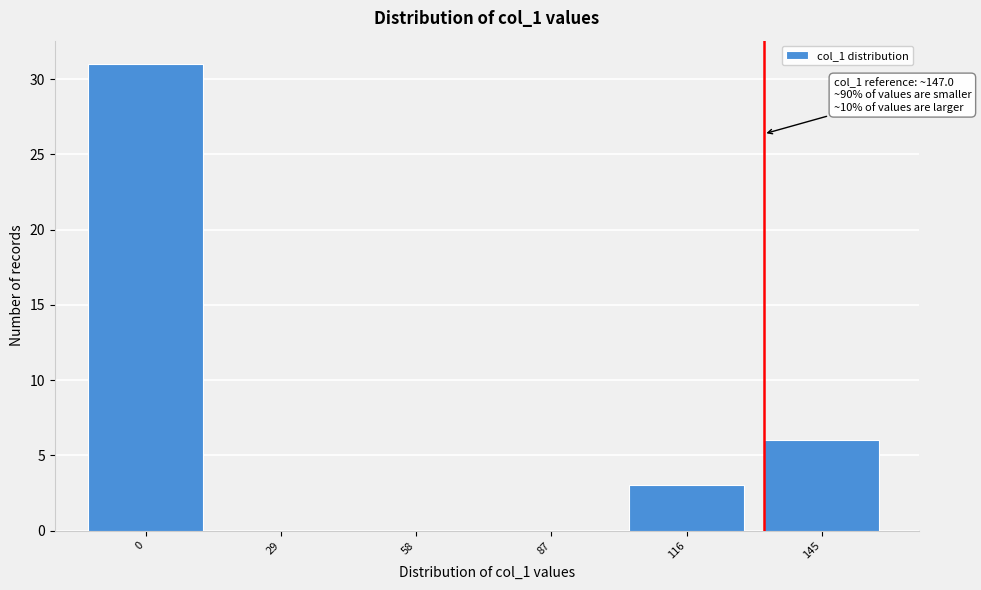

Reading left to right, extract all data points from this chart.

0=31	29=0	58=0	87=0	116=3	145=6